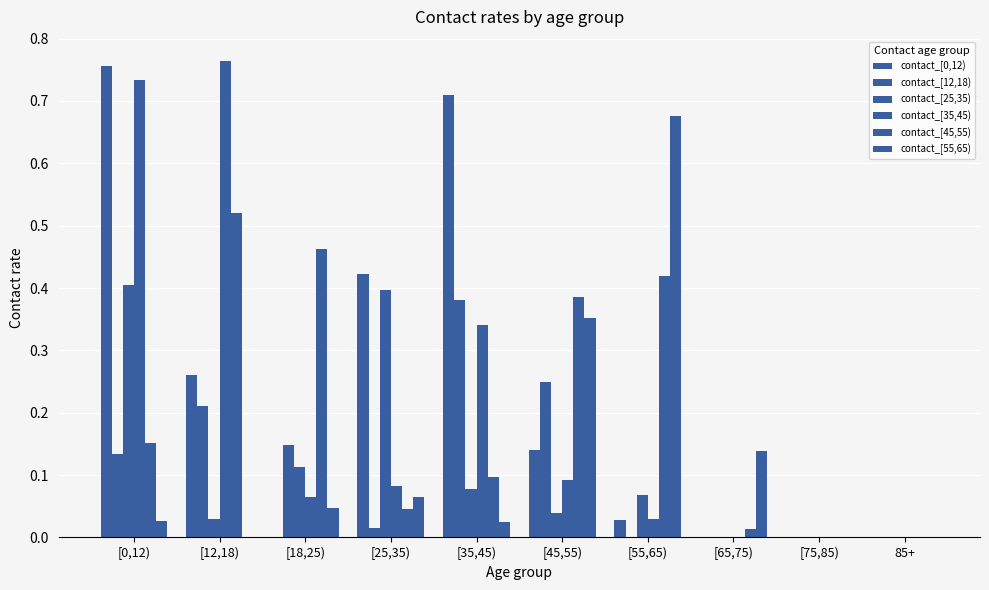

How many categories are shown in the chart?

10